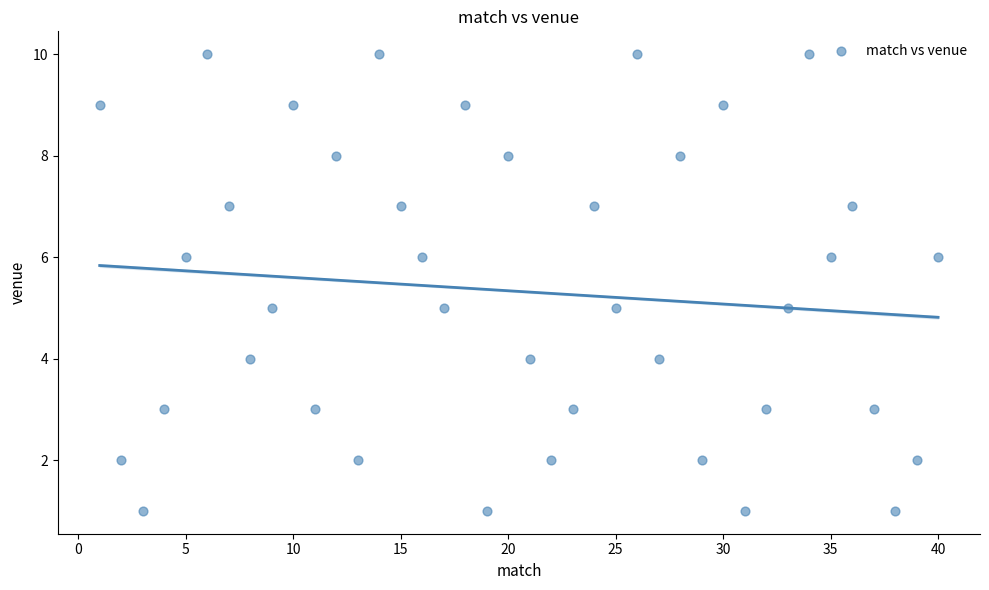

What is the range of Y values (max minus min)?

9